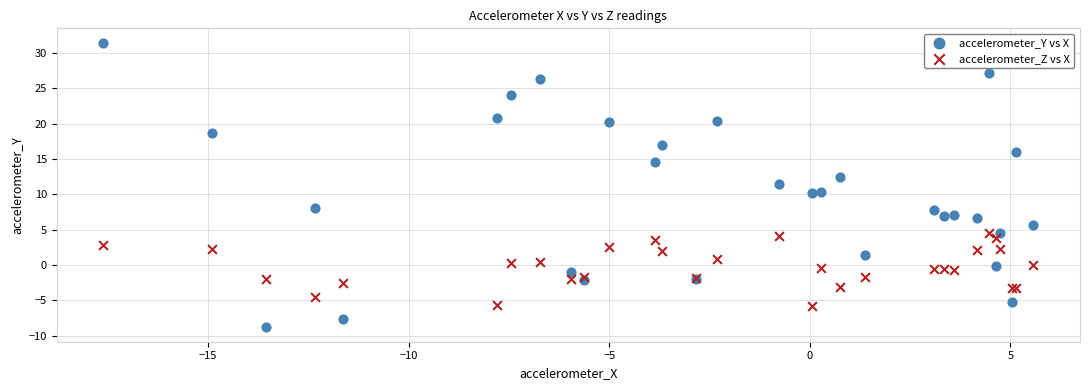

Which series has the widest spread of Y values?

accelerometer_Y vs X